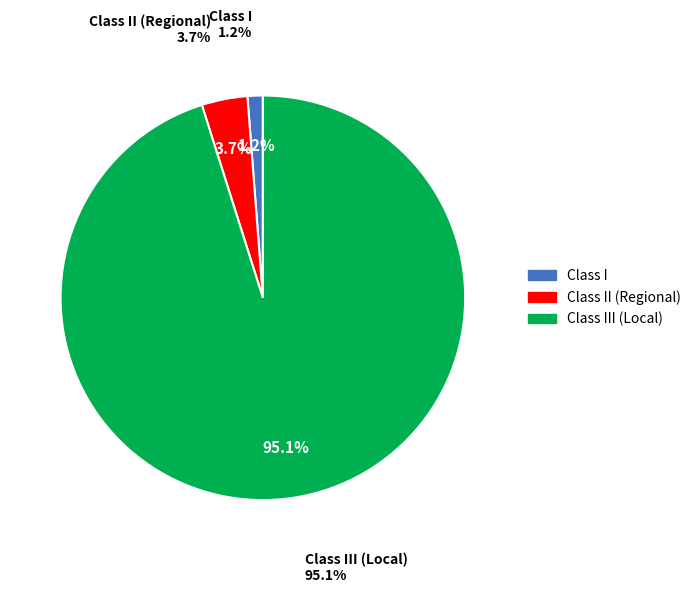

To the nearest percent, what portion does Class I represent?

1%